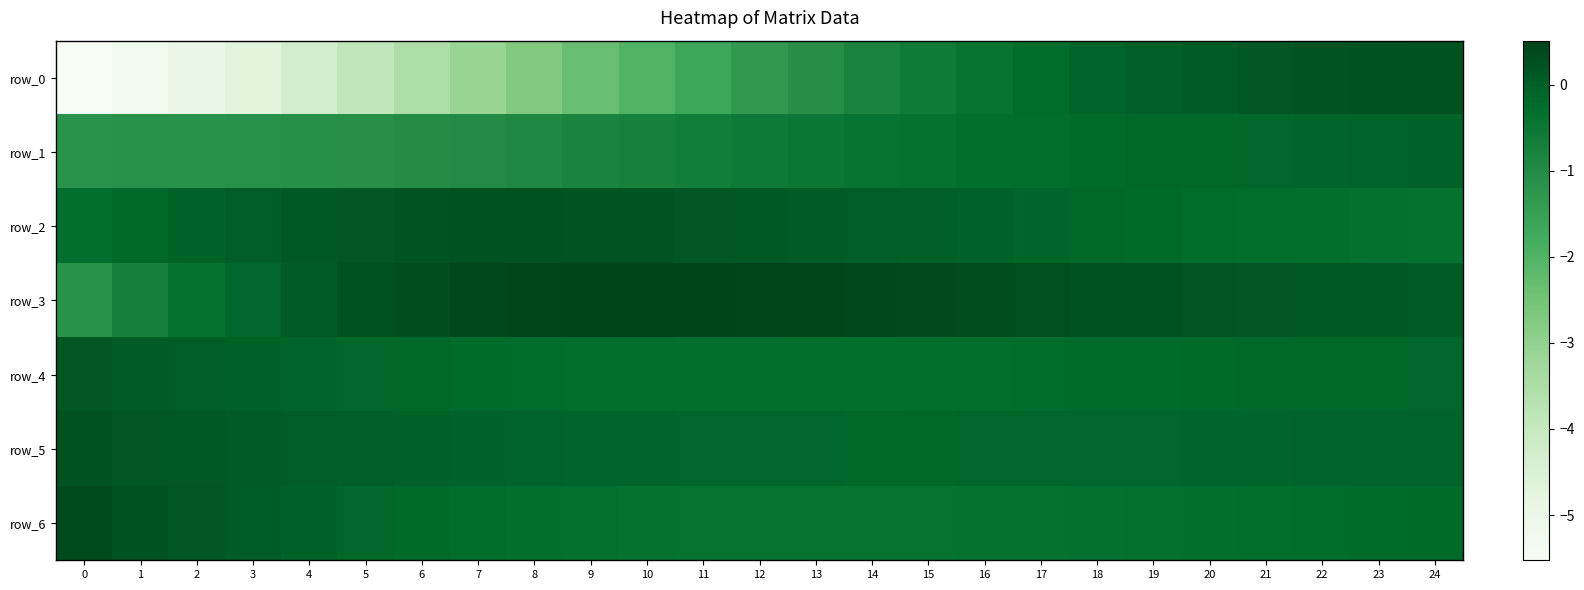

Reading left to right, extract all data points from this chart.

row_0: -5.5	-5.3	-5.0	-4.7	-4.3	-3.9	-3.5	-3.1	-2.7	-2.3	-2.0	-1.7	-1.3	-1.1	-0.8	-0.6	-0.4	-0.3	-0.1	-0.0	0.1	0.1	0.2	0.2	0.2
row_1: -1.2	-1.2	-1.2	-1.2	-1.1	-1.1	-1.0	-1.0	-0.9	-0.8	-0.8	-0.7	-0.6	-0.5	-0.5	-0.4	-0.3	-0.3	-0.2	-0.2	-0.2	-0.1	-0.1	-0.1	-0.1
row_2: -0.3	-0.2	-0.1	0.0	0.1	0.2	0.2	0.2	0.2	0.2	0.2	0.2	0.1	0.1	0.0	-0.0	-0.1	-0.1	-0.2	-0.2	-0.2	-0.3	-0.3	-0.4	-0.4
row_3: -1.2	-0.7	-0.4	-0.1	0.1	0.2	0.3	0.4	0.5	0.5	0.5	0.5	0.5	0.4	0.4	0.4	0.3	0.3	0.2	0.2	0.2	0.1	0.1	0.1	0.1
row_4: 0.1	0.1	0.0	-0.0	-0.1	-0.1	-0.2	-0.2	-0.3	-0.3	-0.3	-0.3	-0.3	-0.3	-0.3	-0.3	-0.3	-0.3	-0.2	-0.2	-0.2	-0.2	-0.2	-0.2	-0.1
row_5: 0.2	0.2	0.1	0.1	0.0	-0.0	-0.0	-0.1	-0.1	-0.1	-0.1	-0.1	-0.1	-0.2	-0.2	-0.2	-0.1	-0.1	-0.1	-0.1	-0.1	-0.1	-0.1	-0.1	-0.1
row_6: 0.3	0.2	0.1	0.0	-0.0	-0.1	-0.2	-0.3	-0.3	-0.4	-0.4	-0.4	-0.4	-0.4	-0.4	-0.4	-0.4	-0.4	-0.4	-0.3	-0.3	-0.3	-0.3	-0.2	-0.2